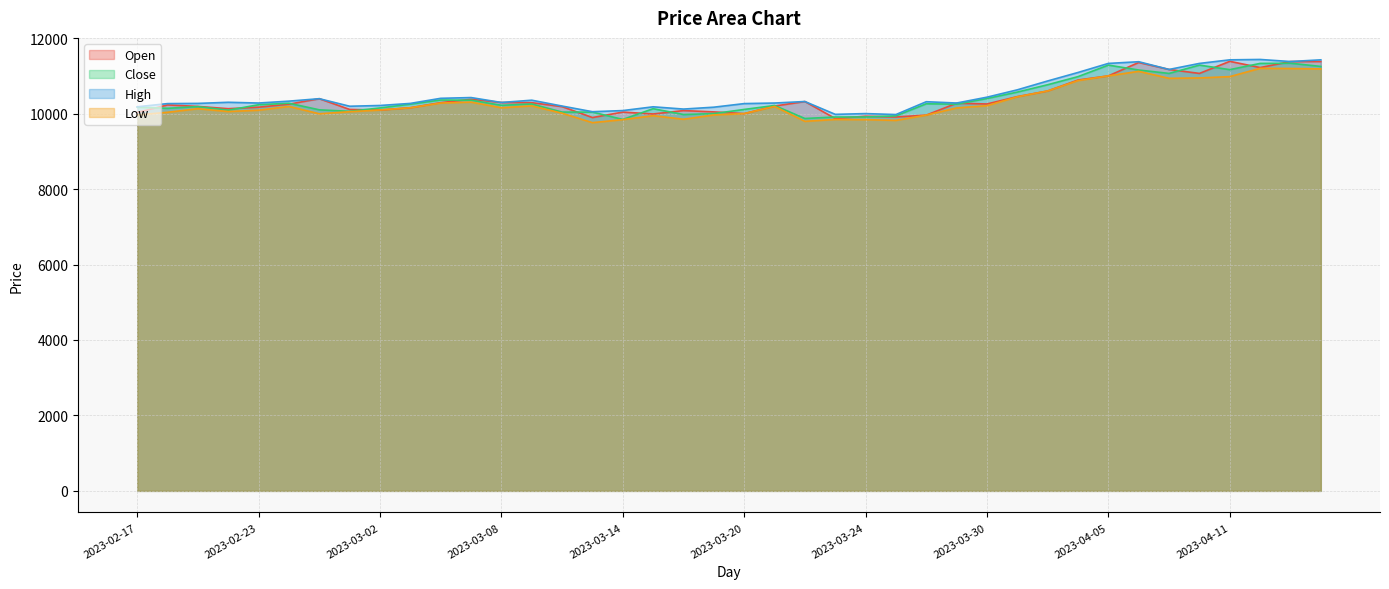

What is the maximum value shown in the chart?

11435